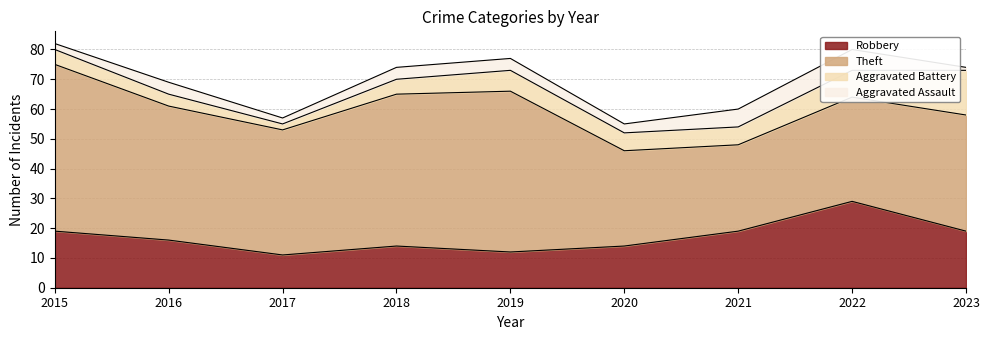

Is it true that Robbery equals 14 at 2020?

True